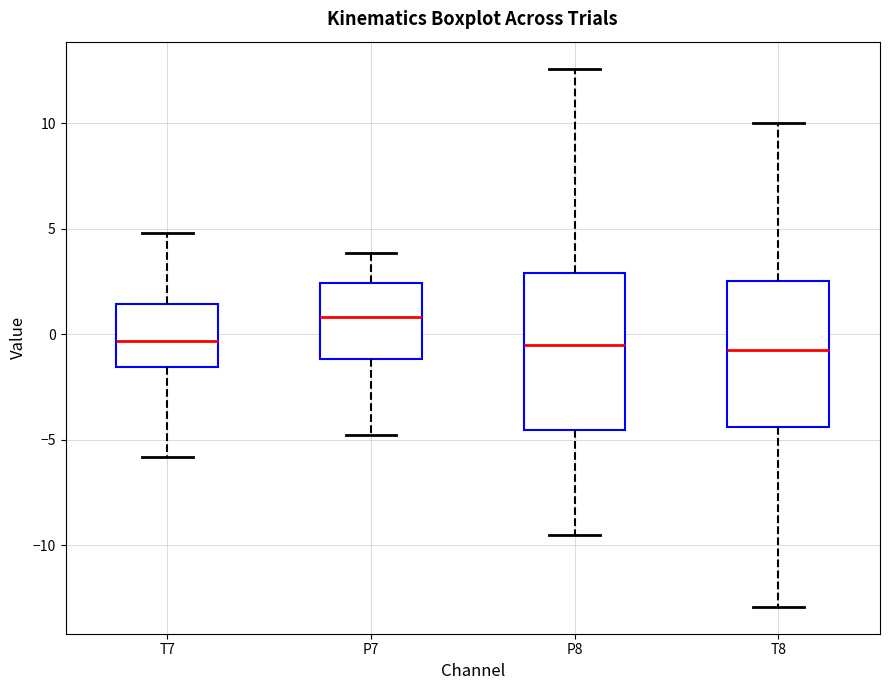

Which box is the tallest, from its lower edge to its upper edge?

P8